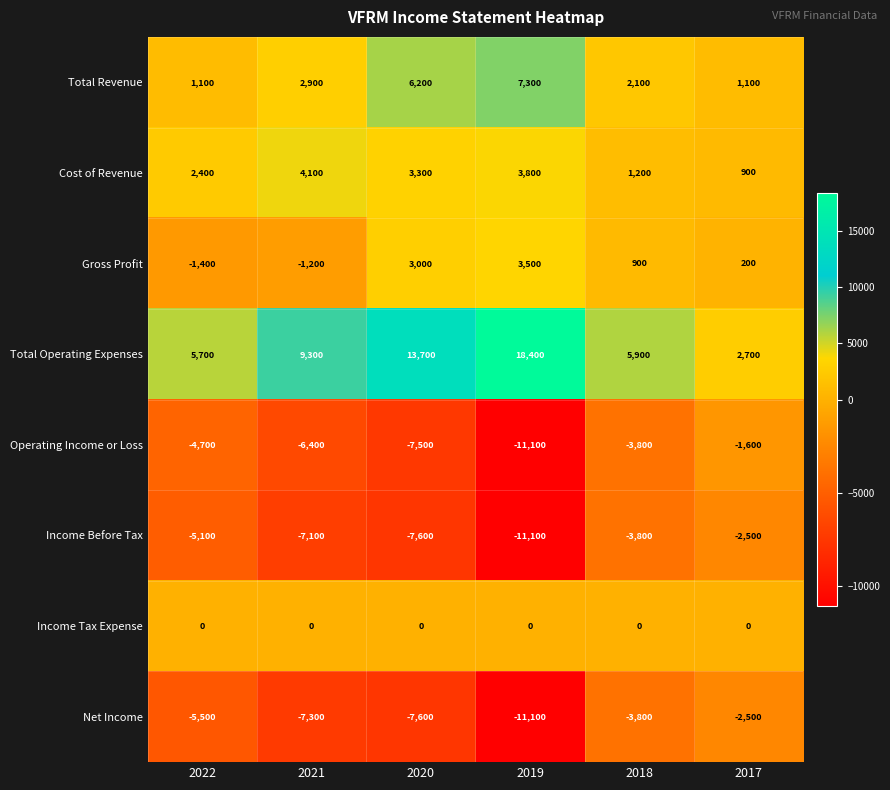

What is the difference between the second highest and minimum values in the Income Before Tax series?

7300